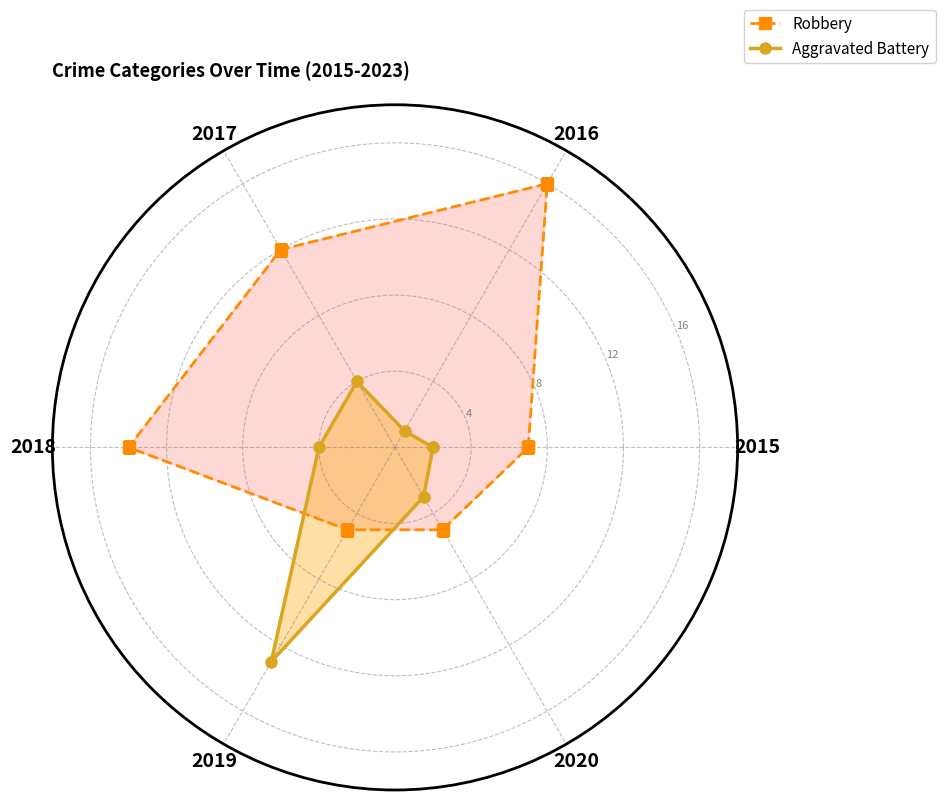

True or false: Aggravated Battery and Robbery cross at least once.

True